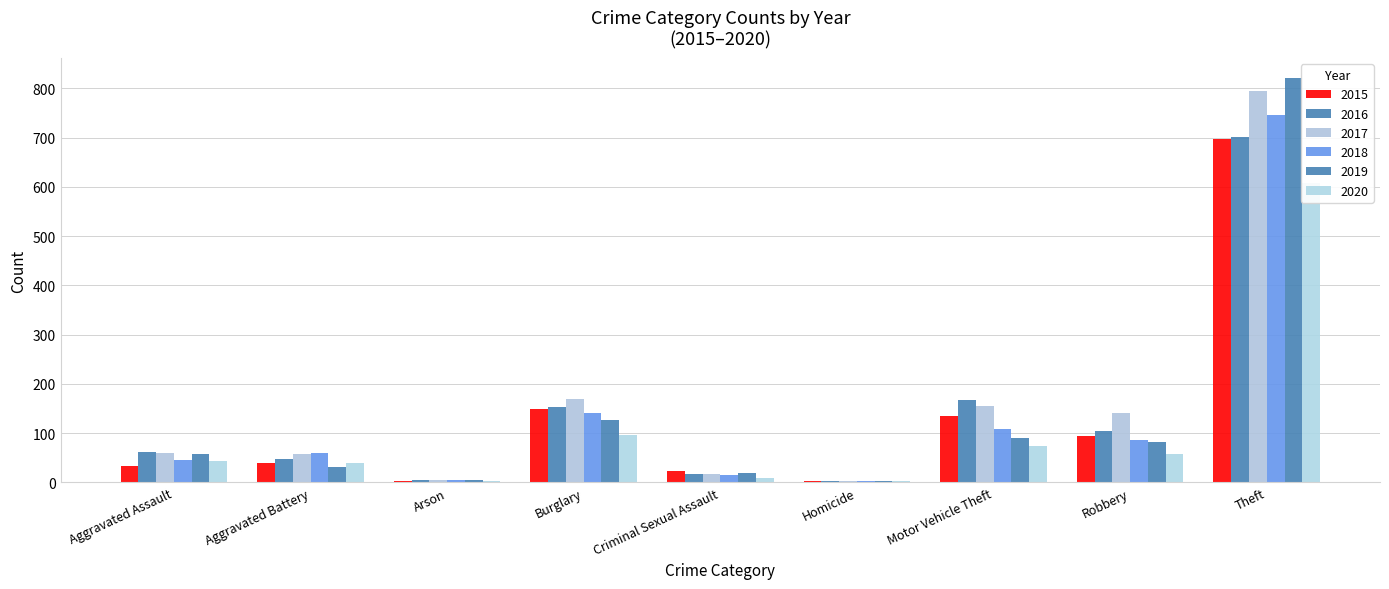

The value of 2016 at Burglary is 154. True or false?

True